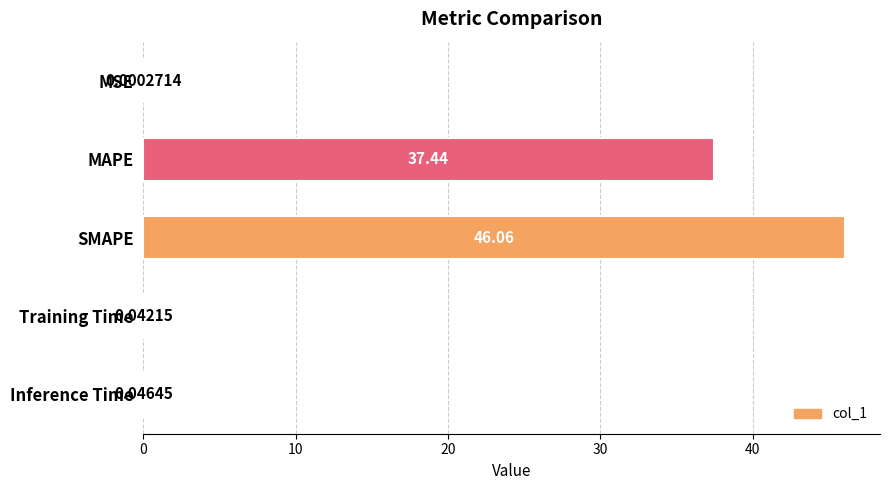

What is the change in value from MAPE to Inference Time?

-37.4